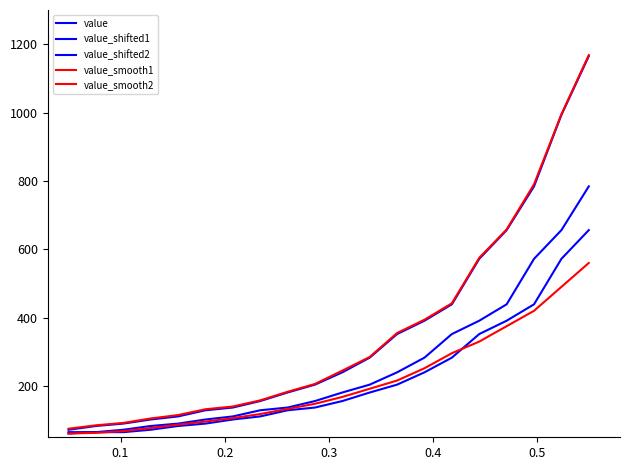

How many lines are shown in the chart?

5